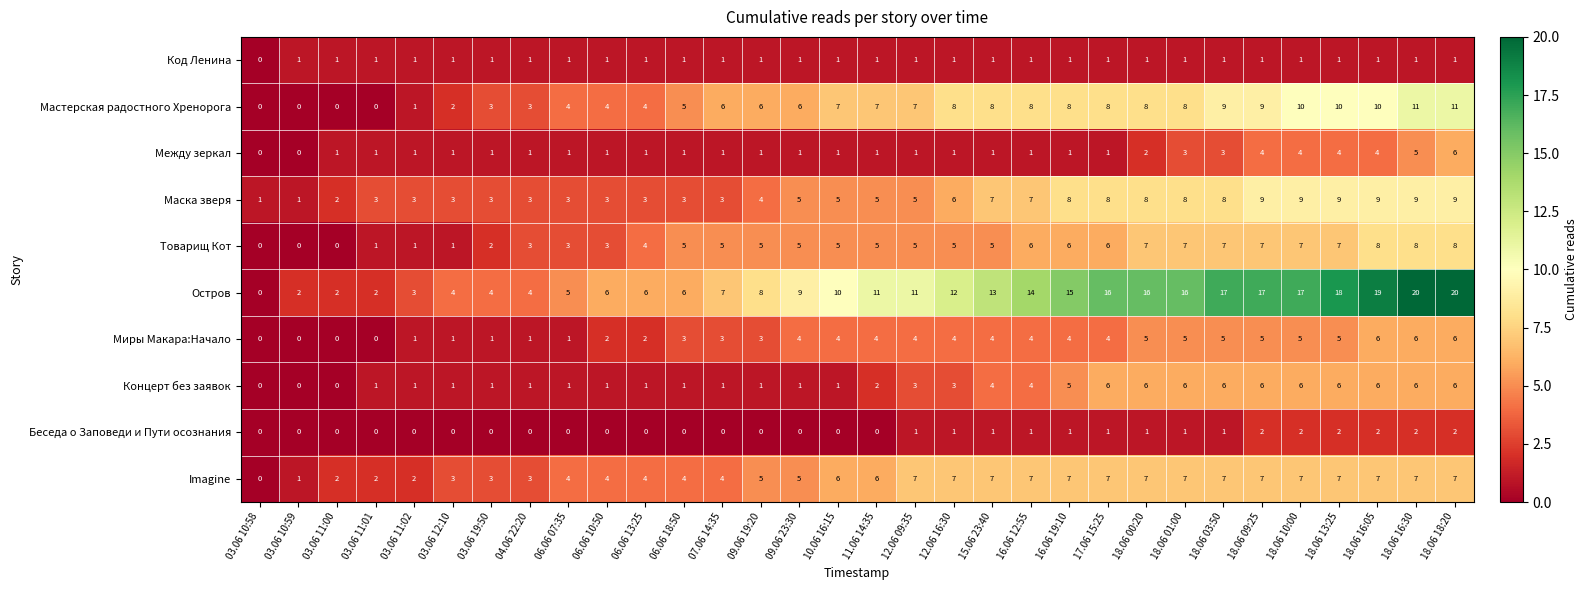

The Остров series shows 1 at 03.06 11:01. True or false?

False